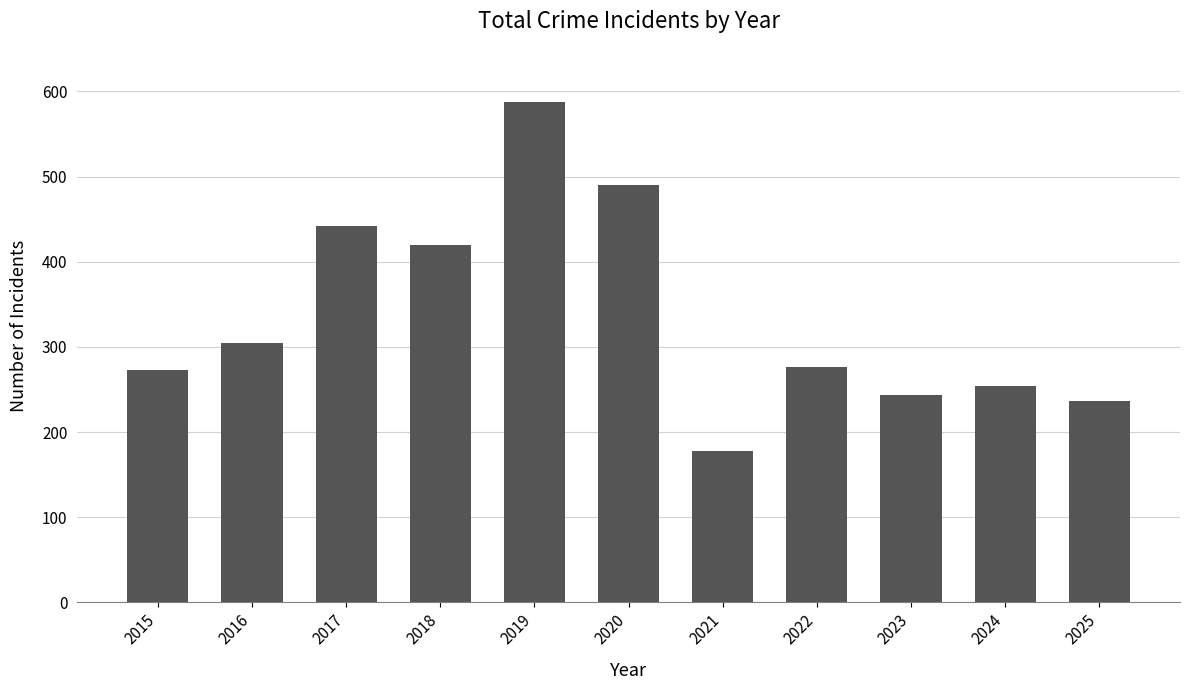

How many distinct data groups are displayed?

1